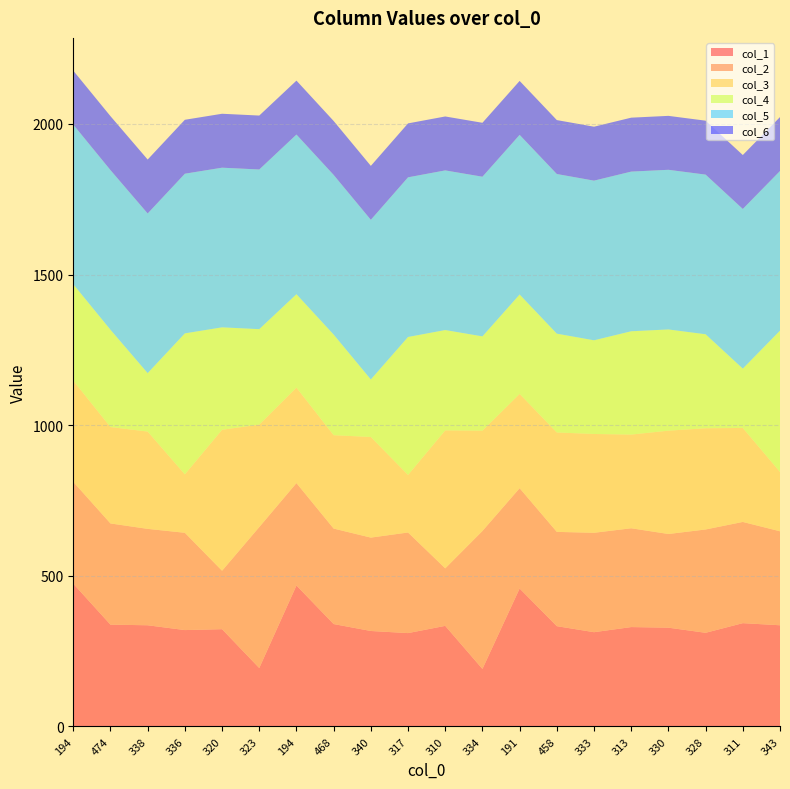

Reading left to right, list all the values displayed in this chart.

col_1: 194=474	474=338	338=336	336=320	320=323	323=194	194=468	468=340	340=317	317=310	310=334	334=191	191=458	458=333	333=313	313=330	330=328	328=311	311=343	343=336
col_2: 194=338	474=336	338=320	336=323	320=194	323=468	194=340	468=317	340=310	317=334	310=191	334=458	191=333	458=313	333=330	313=328	330=311	328=343	311=336	343=312
col_3: 194=336	474=320	338=323	336=194	320=468	323=340	194=317	468=310	340=334	317=191	310=458	334=333	191=313	458=330	333=328	313=311	330=343	328=336	311=312	343=197
col_4: 194=320	474=323	338=194	336=468	320=340	323=317	194=310	468=334	340=191	317=458	310=333	334=313	191=330	458=328	333=311	313=343	330=336	328=312	311=197	343=469
col_5: 194=530	474=530	338=530	336=530	320=530	323=530	194=530	468=530	340=530	317=530	310=530	334=530	191=530	458=530	333=530	313=530	330=530	328=530	311=530	343=530
col_6: 194=179	474=179	338=179	336=179	320=179	323=179	194=179	468=179	340=179	317=179	310=179	334=179	191=179	458=179	333=179	313=179	330=179	328=179	311=179	343=179